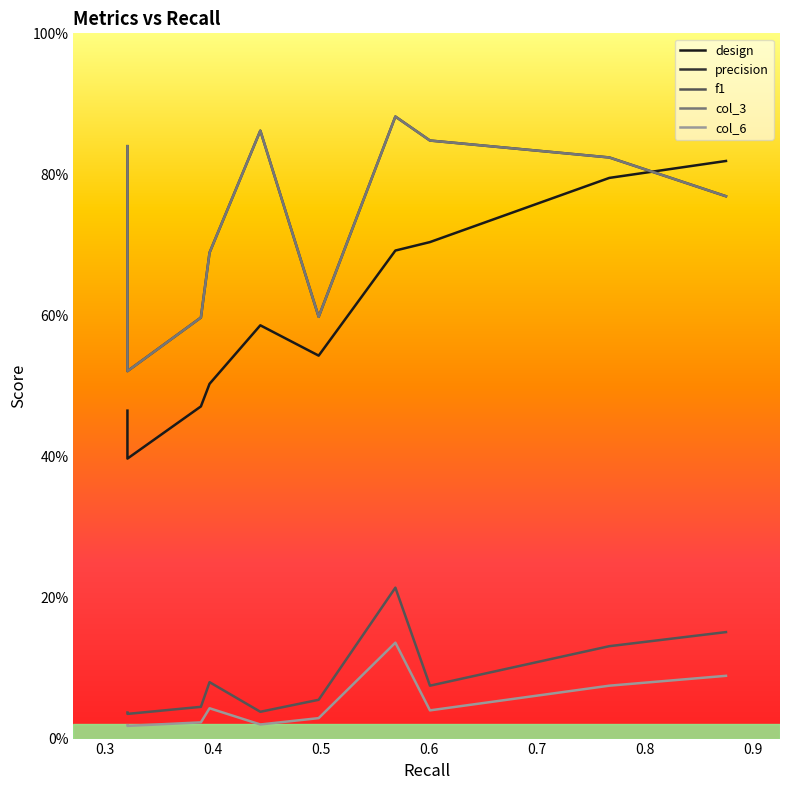

Does the chart display data point markers on the line(s)?

No